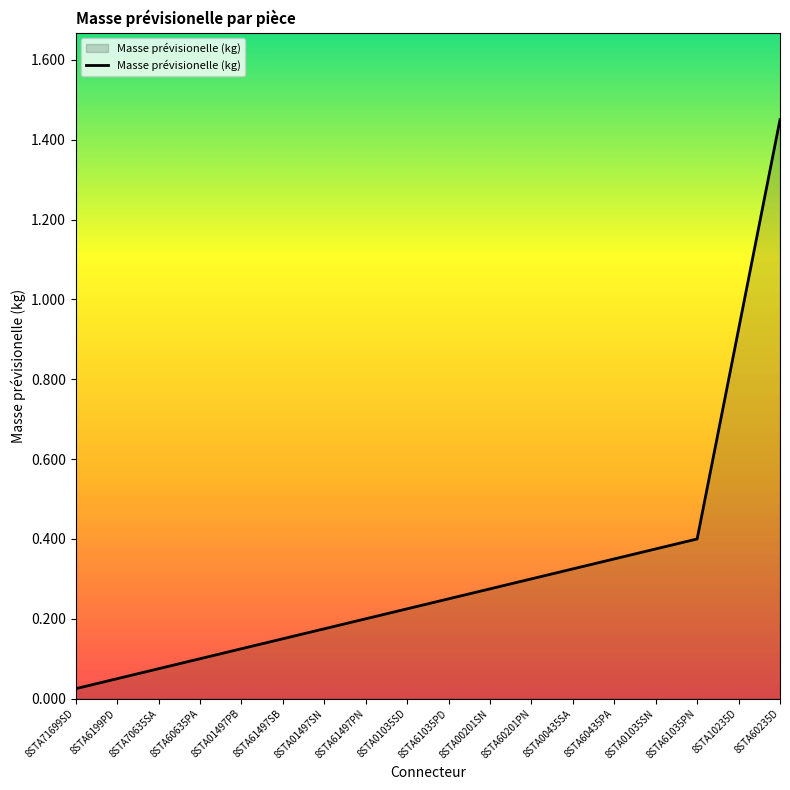

What is the change in value from 8STA71699SD to 8STA00435SA?

+0.3